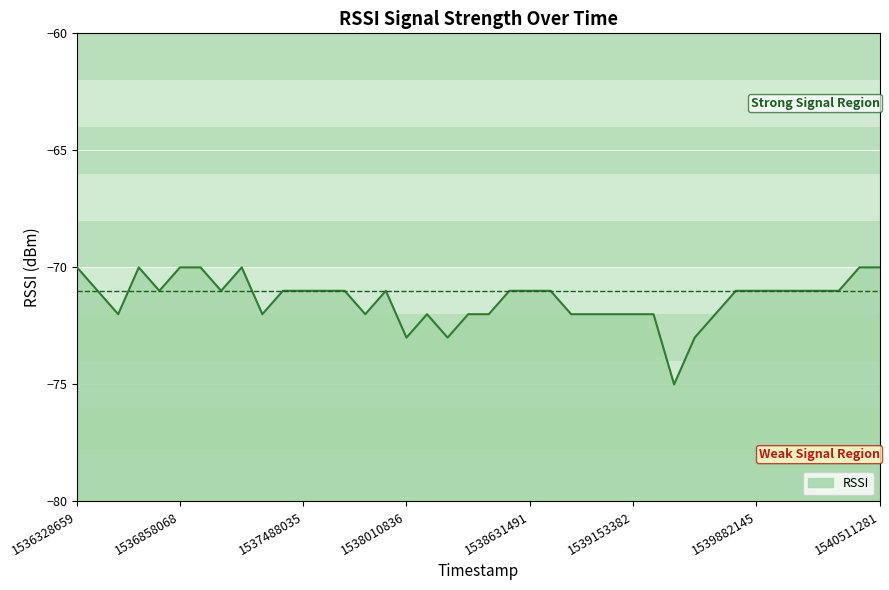

What is the maximum value shown in the chart?

-70